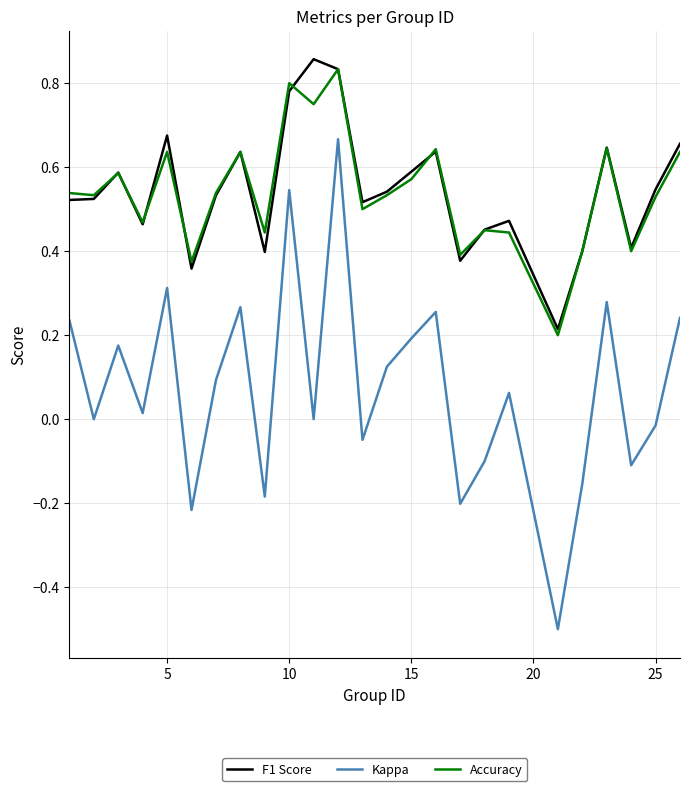

True or false: Kappa has more than 2 points higher than both neighbors.

True